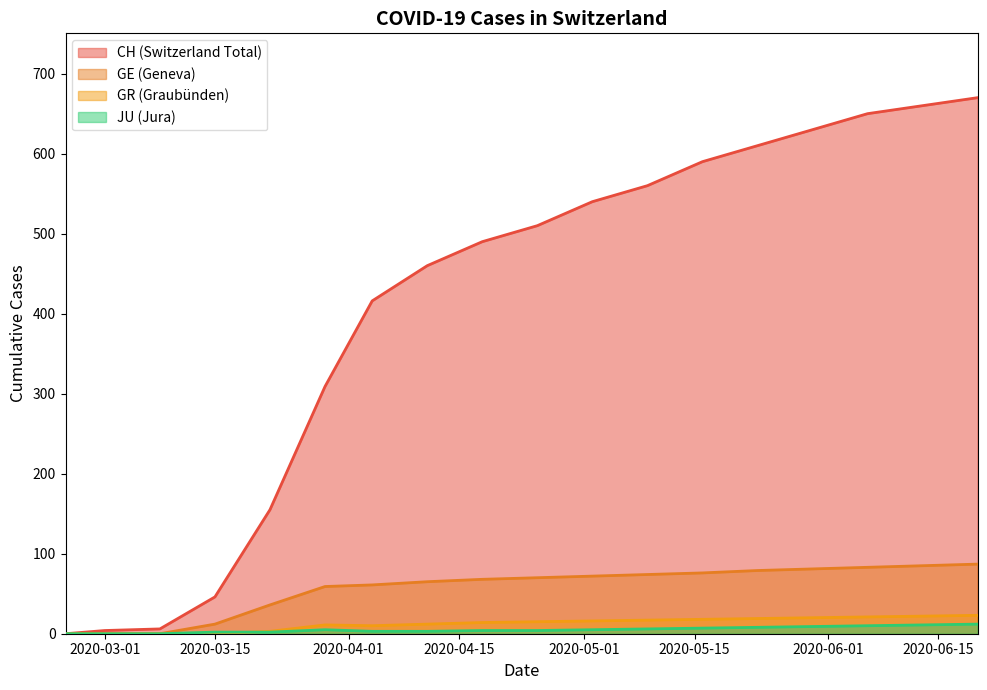

True or false: GR and CH cross at least once.

False